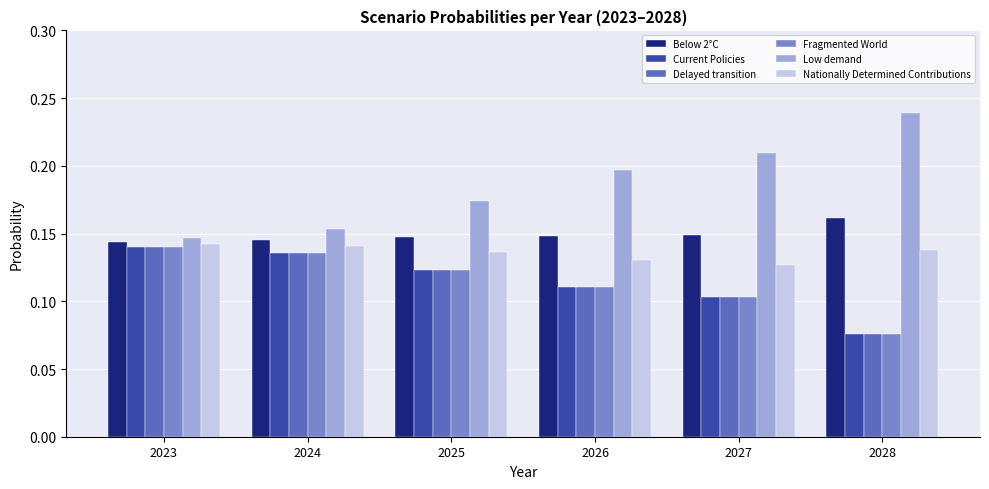

What is the sum of the Nationally Determined Contributions values at 2024 and 2025?

0.3